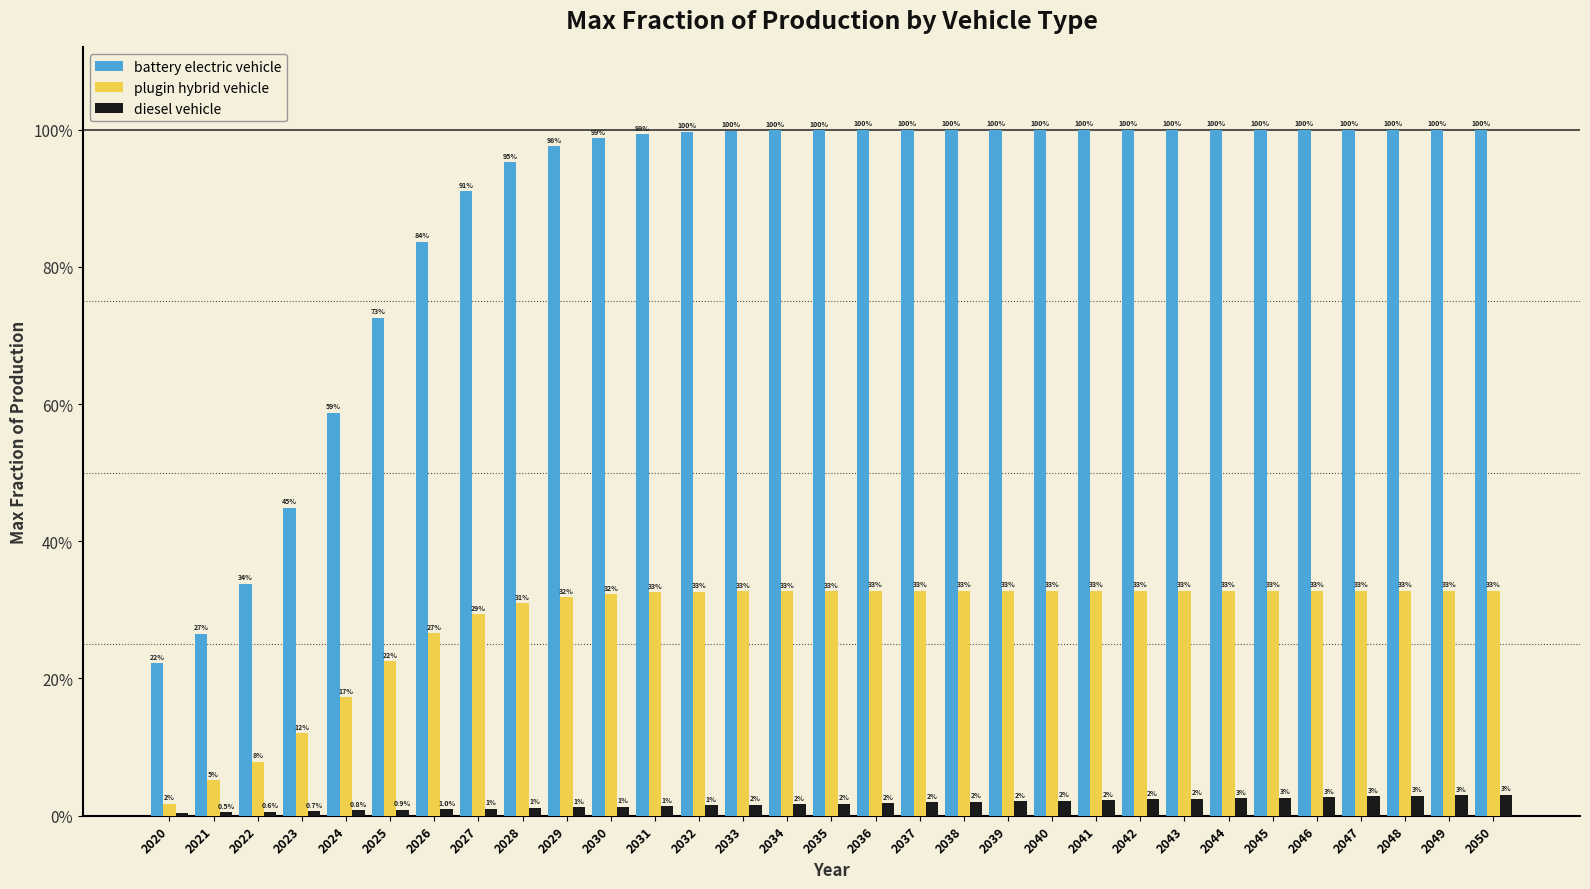

Are the bars grouped side by side (vs. stacked)?

Yes